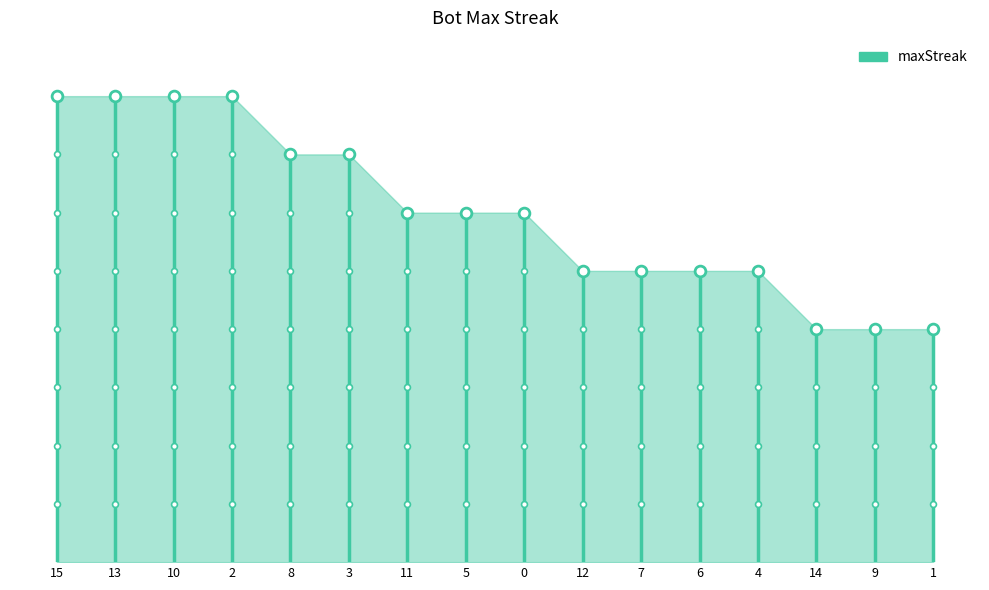

Which has a higher value, 15 or 15?

15